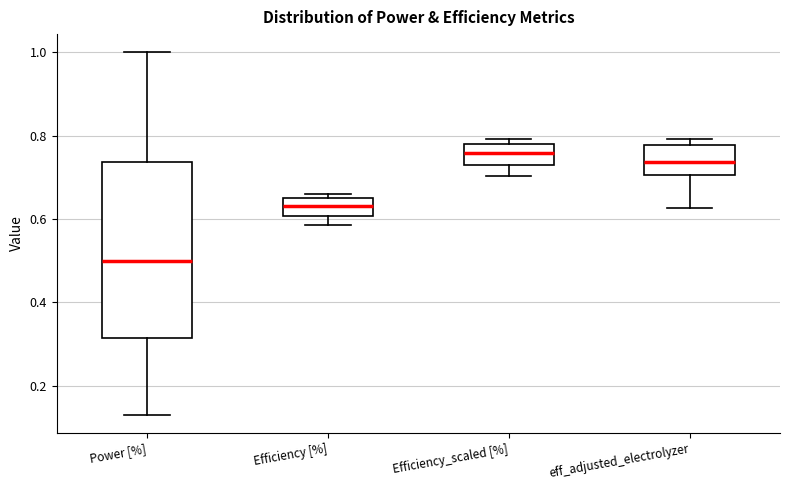

Reading left to right, read every box against the y-axis: the position of its median line, the range the box covers, and the ends of its whiskers. The values are not printed on the chart, so give them approximately, as read against the axis.

Power [%]: median 0.50, box 0.32 to 0.74, whiskers 0.14 to 1.00
Efficiency [%]: median 0.64 (inside the box), box 0.60 to 0.64, whiskers 0.58 to 0.66
Efficiency_scaled [%]: median 0.76, box 0.74 to 0.78, whiskers 0.70 to 0.80
eff_adjusted_electrolyzer: median 0.74, box 0.70 to 0.78, whiskers 0.62 to 0.80